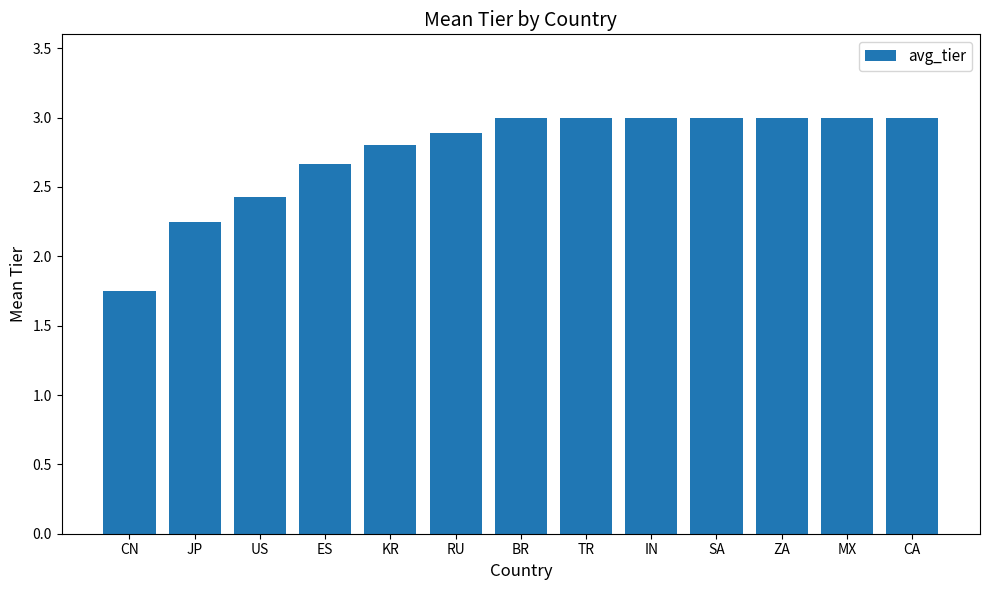

Which has a higher value, ES or US?

ES